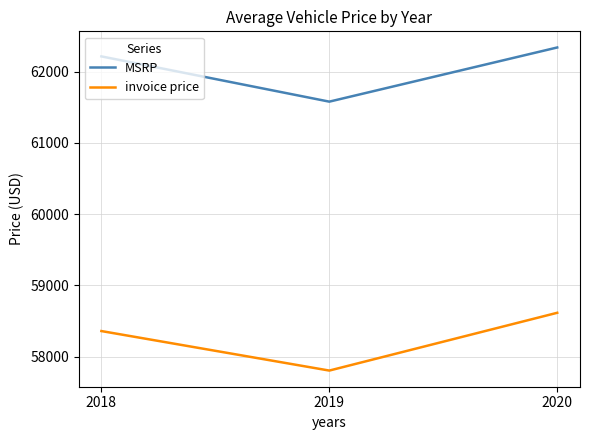

Which series changed the most between 2018 and 2020?

invoice price